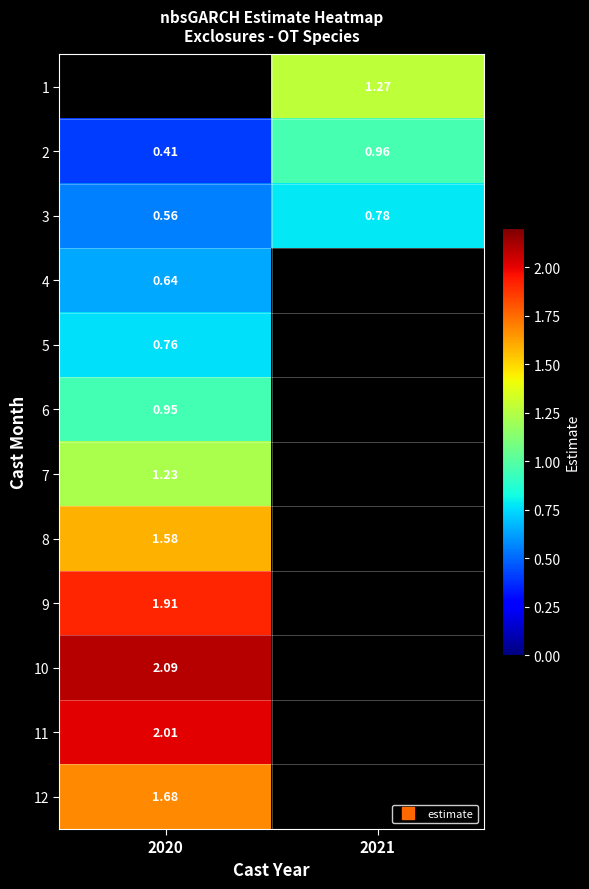

What is the minimum value for 11?

2.0